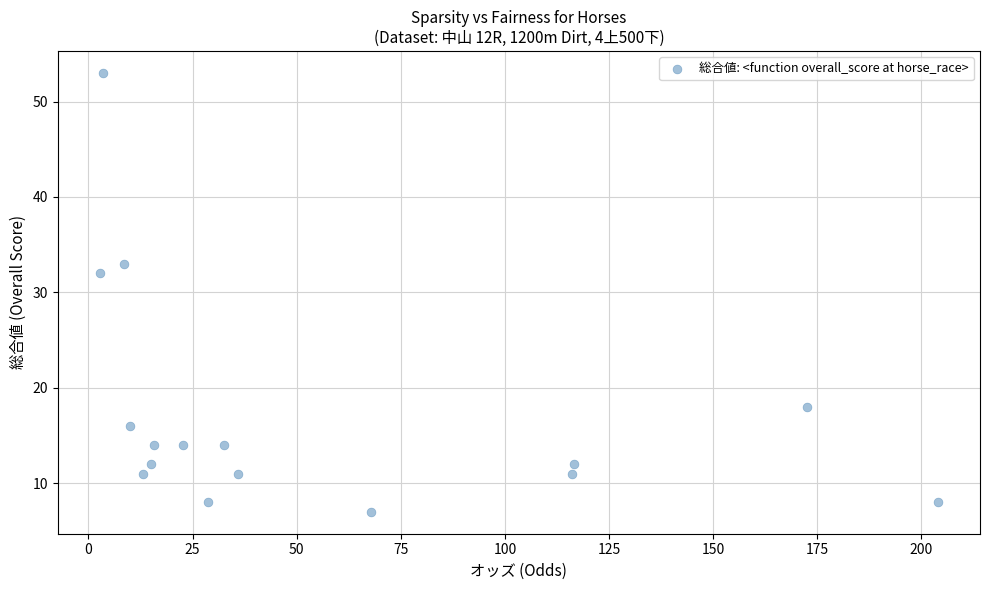

What Y value in the scatter plot is closest to 30?

32